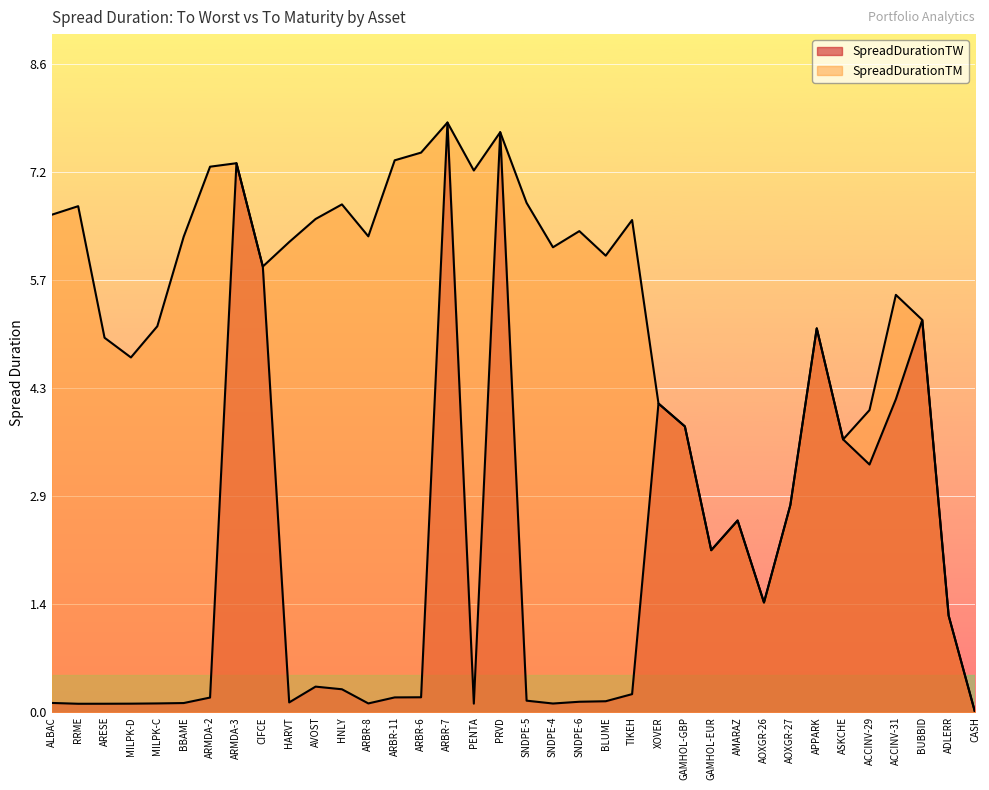

Where is SpreadDurationTW nearest to the value 3?

AOXGR-27